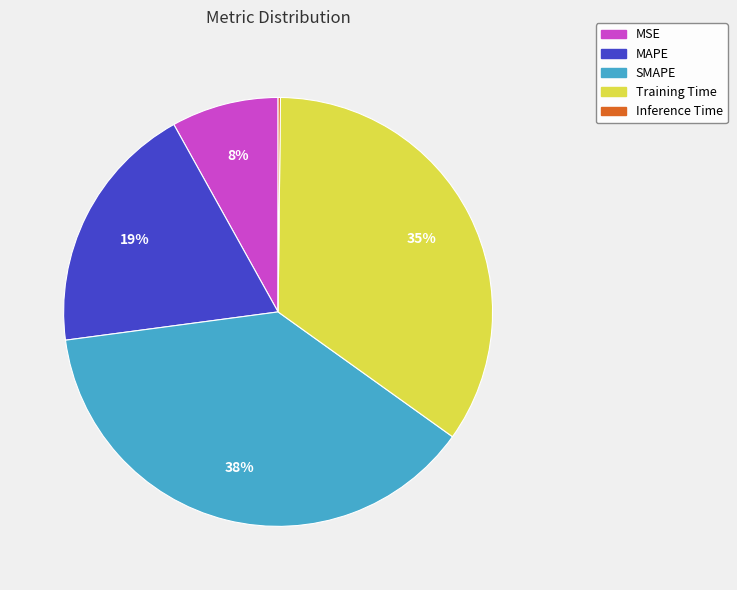

Between MSE and Training Time, which is larger?

Training Time